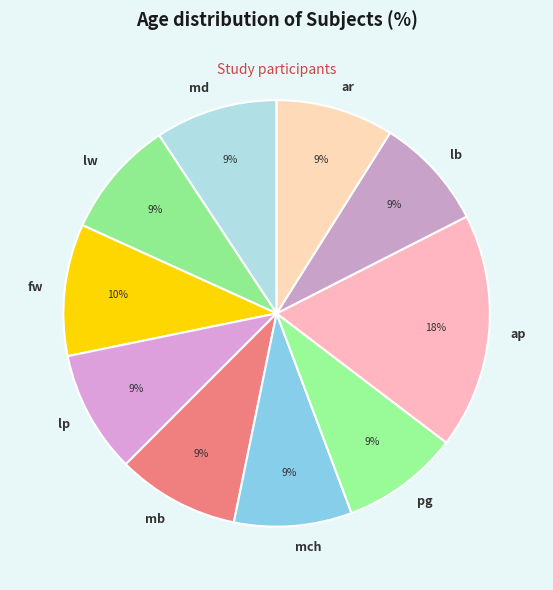

Combined, do mch and lp account for over 50%?

No